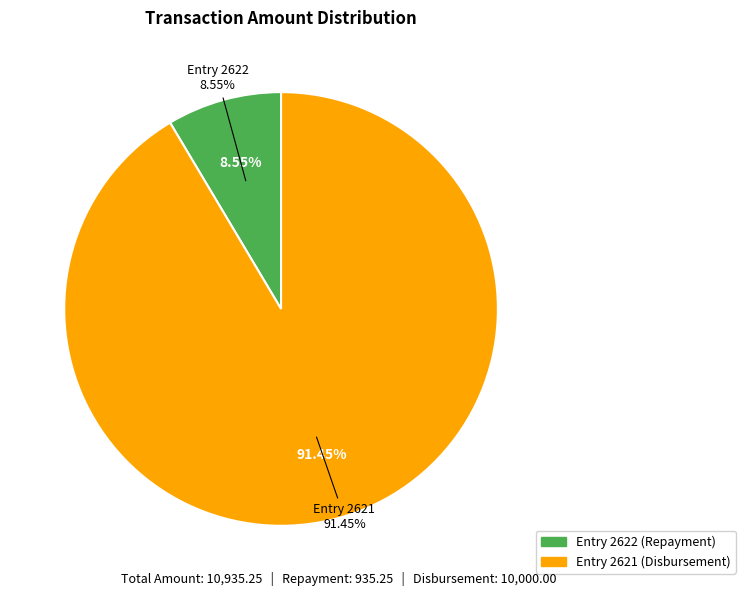

What is the majority slice?

2621